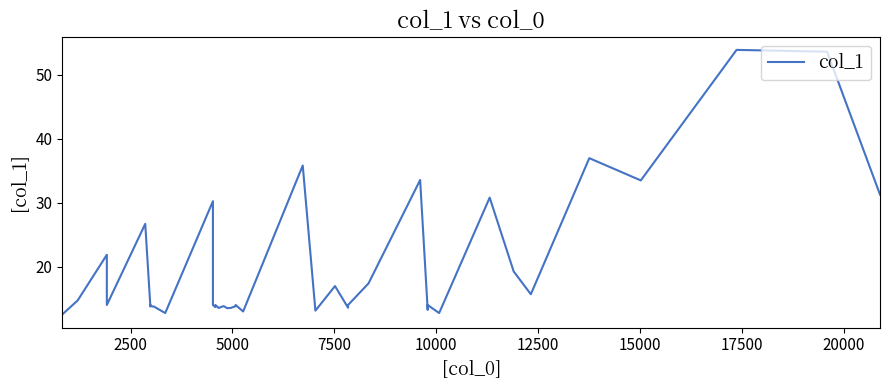

How many interior local peaks (higher than both neighbors) does the data have?

13